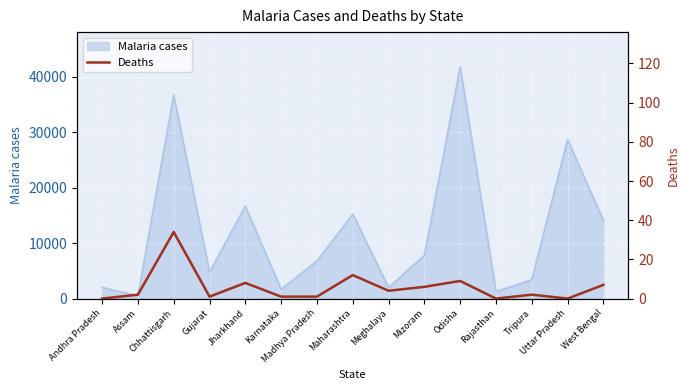

Reading right to left, extract all data points from this chart.

7	0	2	0	9	6	4	12	1	1	8	1	34	2	0